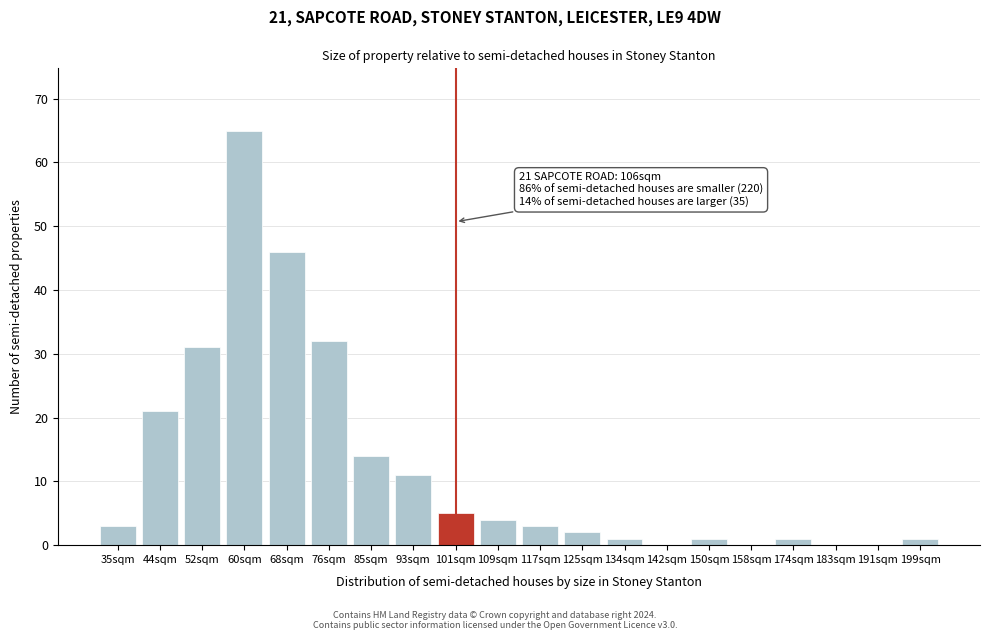

Reading left to right, what are all the values shown in this chart?

35sqm=3	44sqm=21	52sqm=31	60sqm=65	68sqm=46	76sqm=32	85sqm=14	93sqm=11	101sqm=5	109sqm=4	117sqm=3	125sqm=2	134sqm=1	142sqm=0	150sqm=1	158sqm=0	174sqm=1	183sqm=0	191sqm=0	199sqm=1